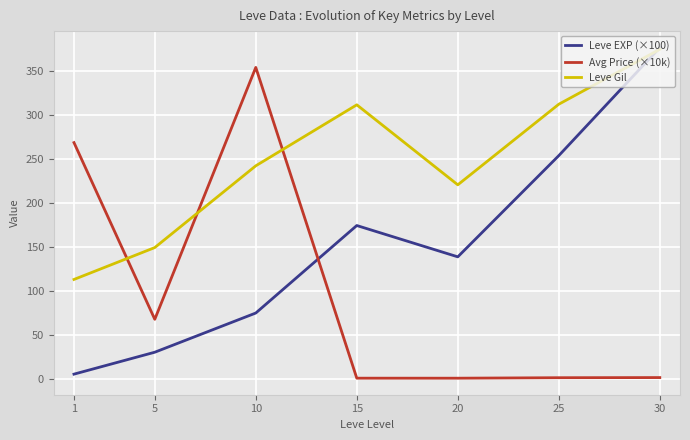

Does the chart have visible grid lines?

Yes